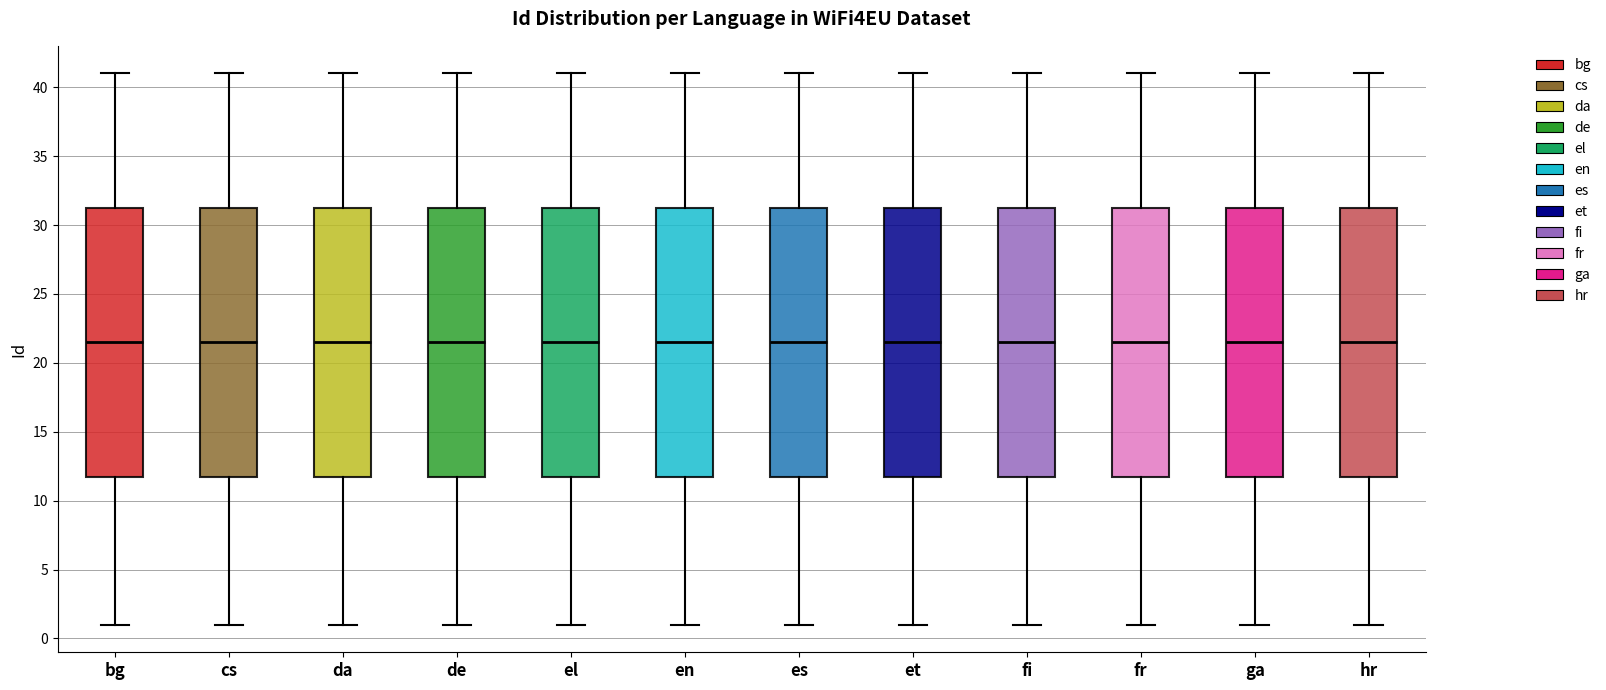

Where does the median line of the box for cs sit on the y-axis? The values are not printed on the chart, so give them approximately, as read against the axis.

21.5